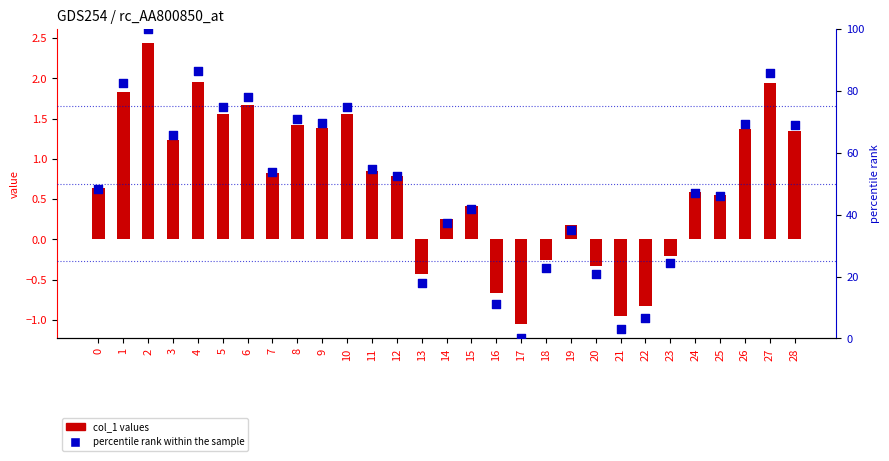

What are all the series names shown in the legend?

col_1 values, percentile rank within the sample